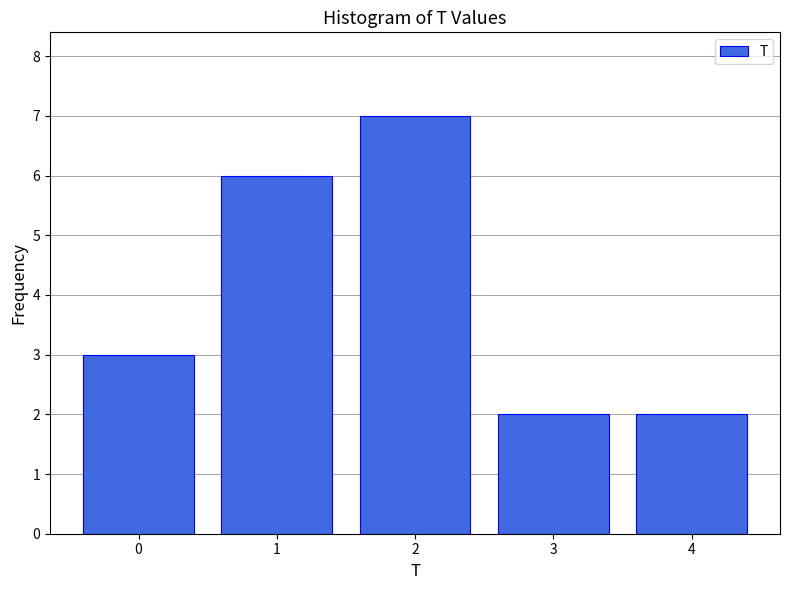

Reading right to left, transcribe all the data shown in this chart.

2	2	7	6	3